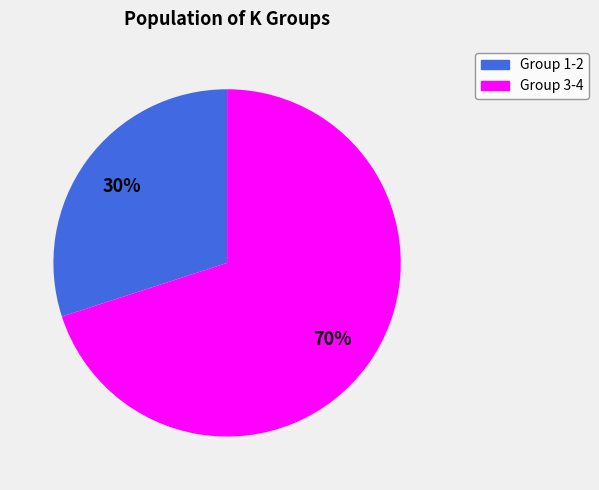

Is there a majority slice in this chart?

Yes